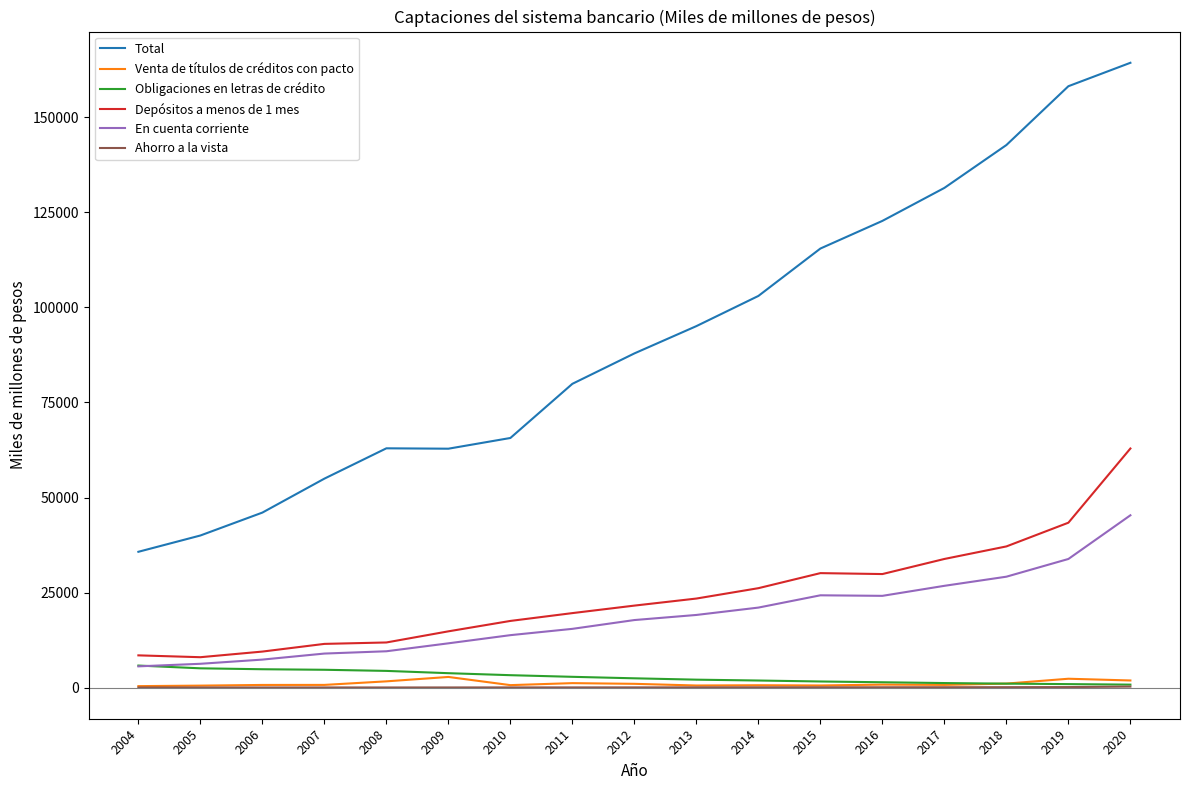

What is the lowest value of the Total series?

35736